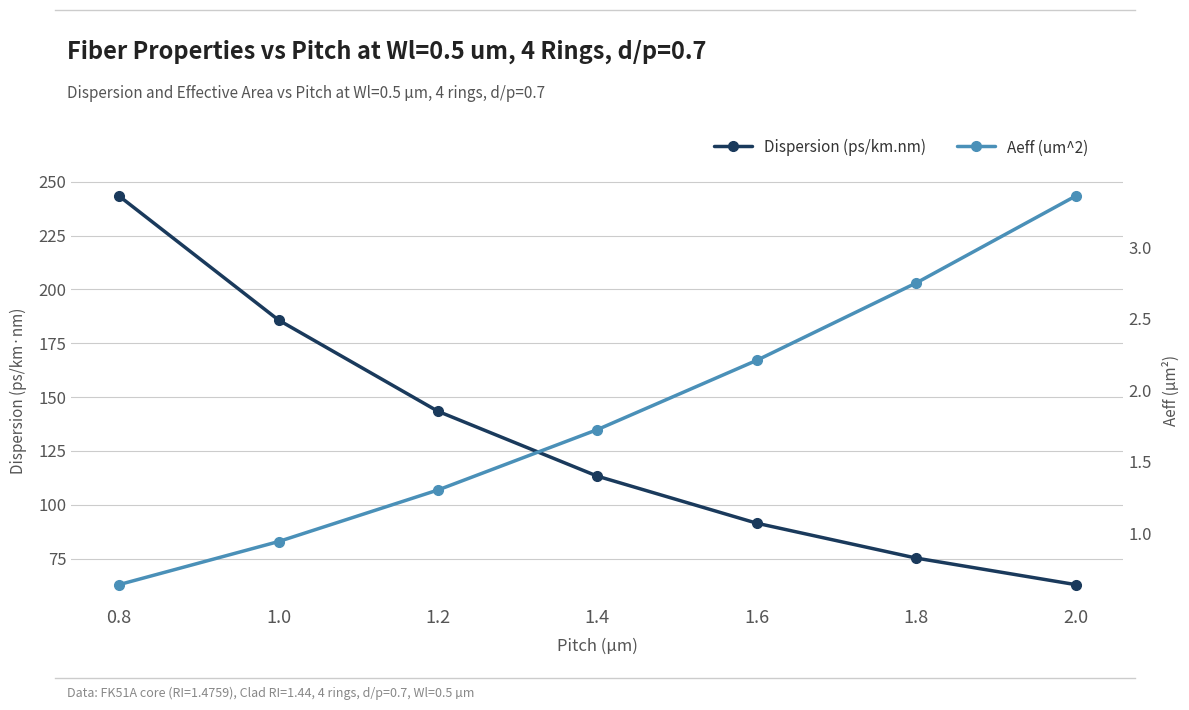

What is the total value across all series at 1.0?

186.7